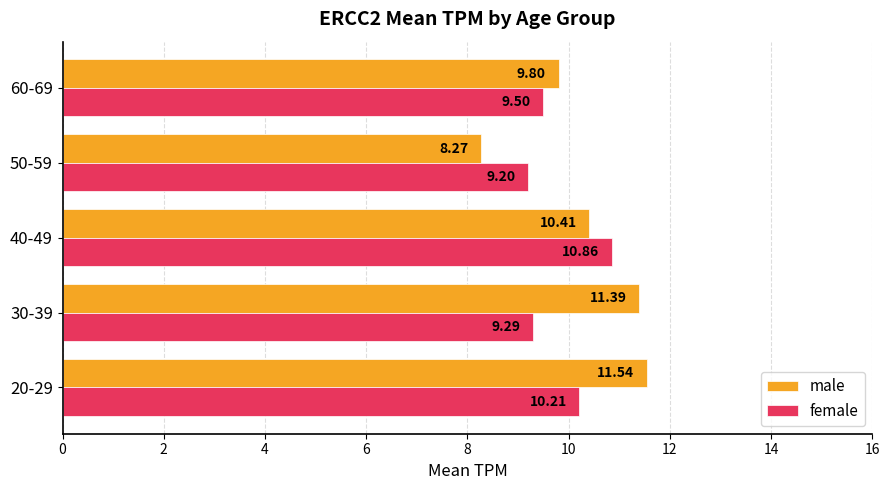

What is the difference between the maximum and second lowest values in the female series?

1.6